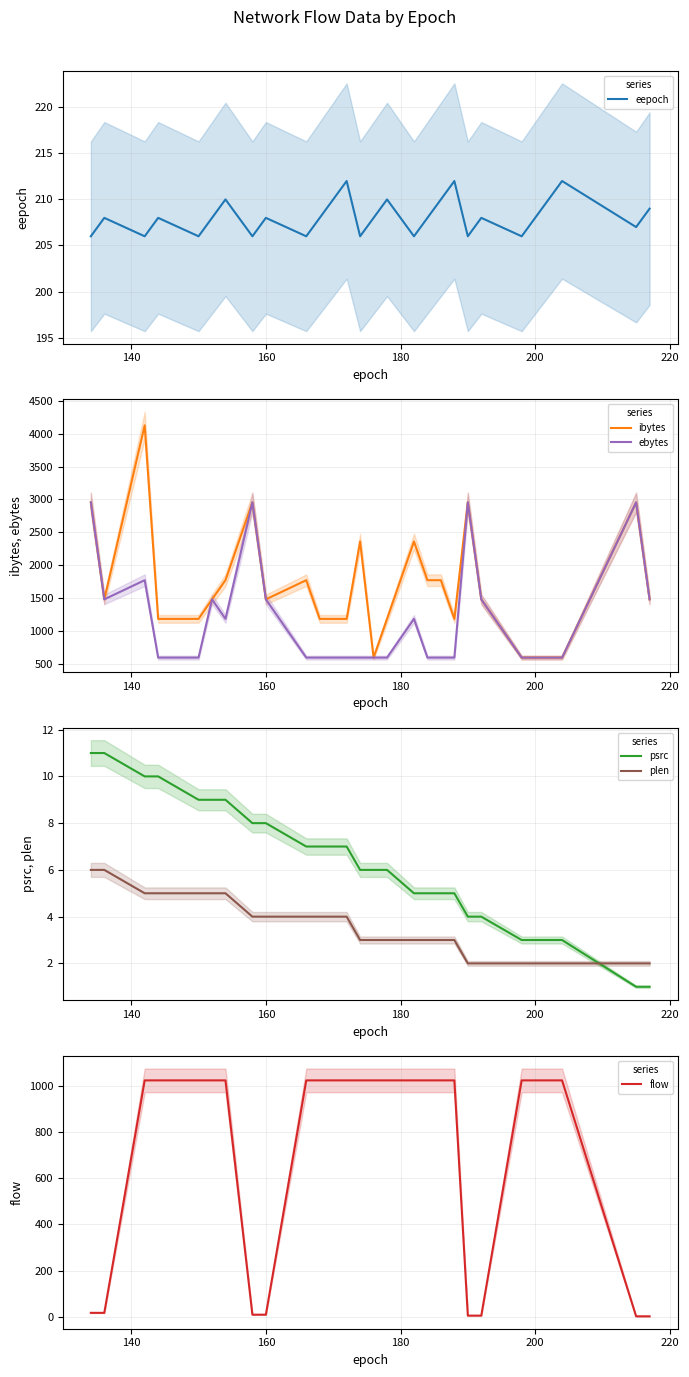

After their last crossing, which series has the higher values: psrc or plen?

plen